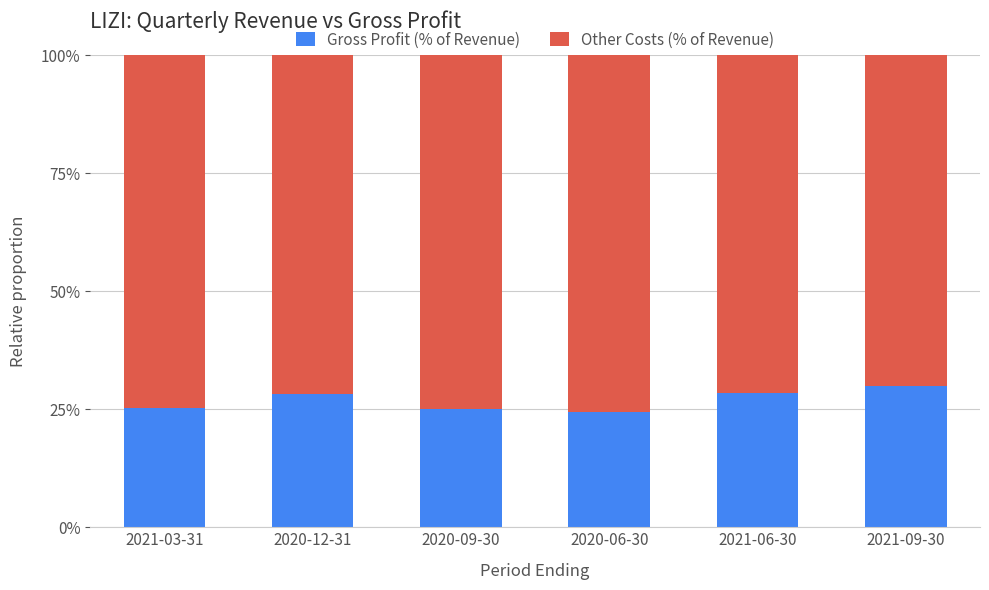

True or false: Gross Profit (% of Revenue) has a value of 28.4 at 2021-06-30.

True